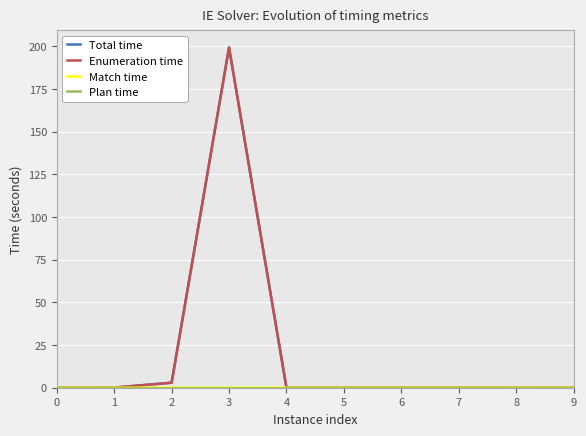

At which category is the sum across all series the highest?

3